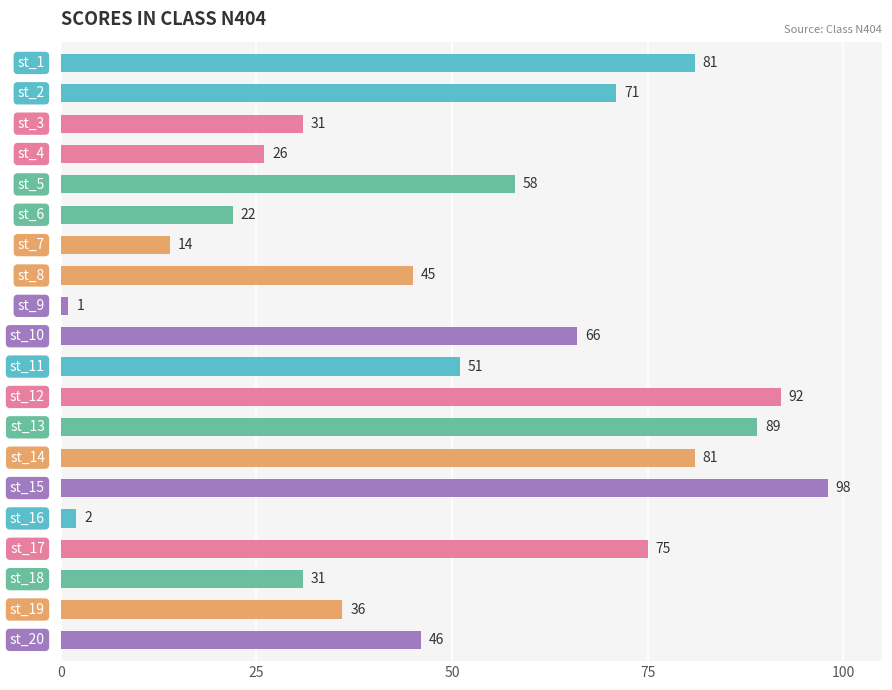

What is the average value?

51